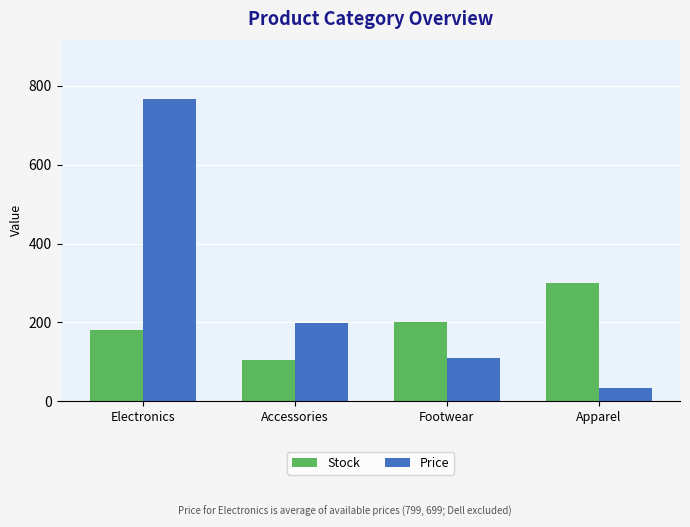

What are all the series names shown in the legend?

Stock, Price